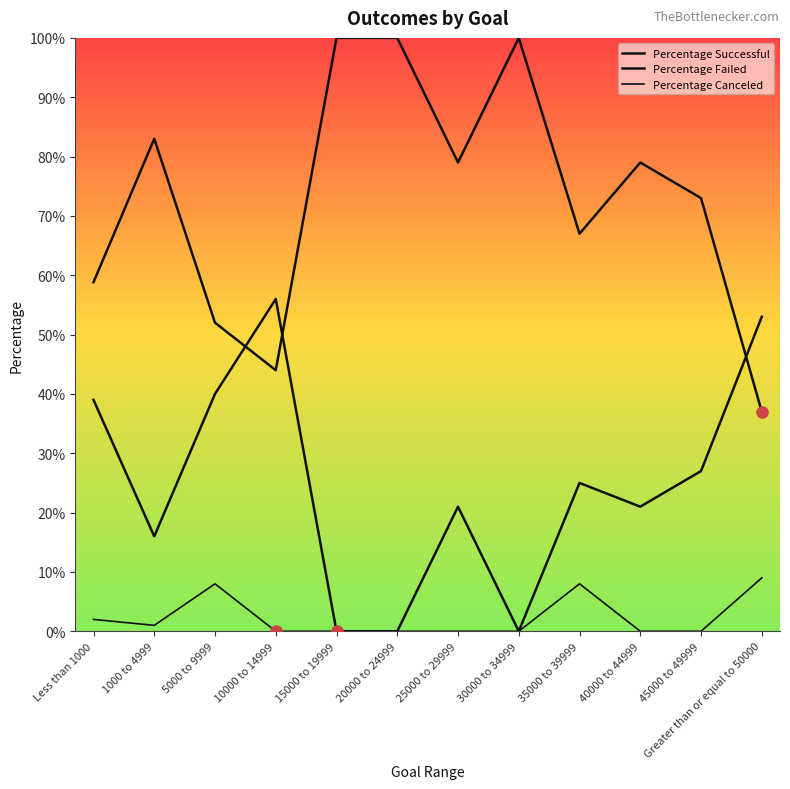

Does the chart have visible grid lines?

No